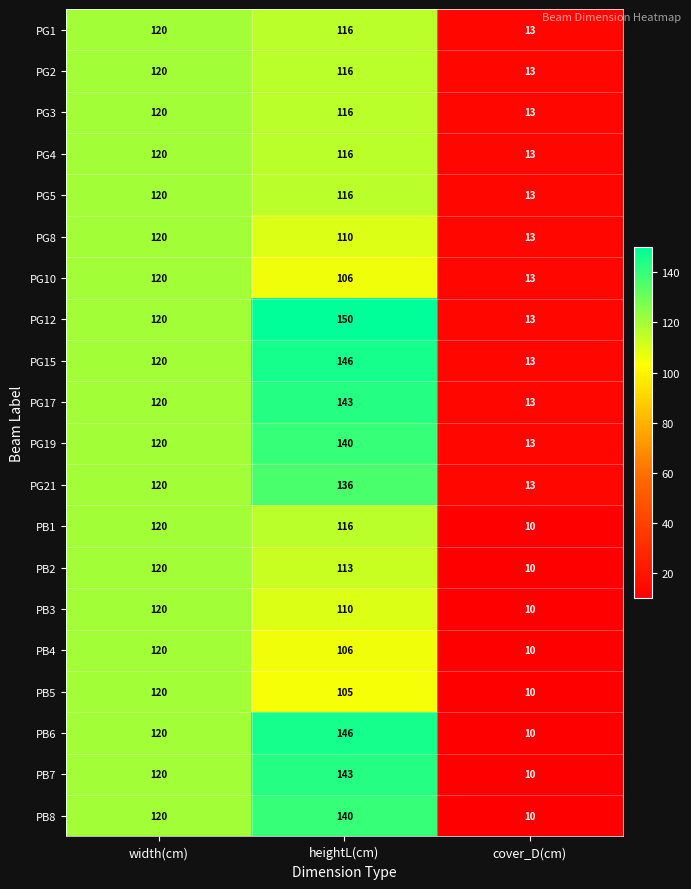

Count the number of data series in this chart.

20